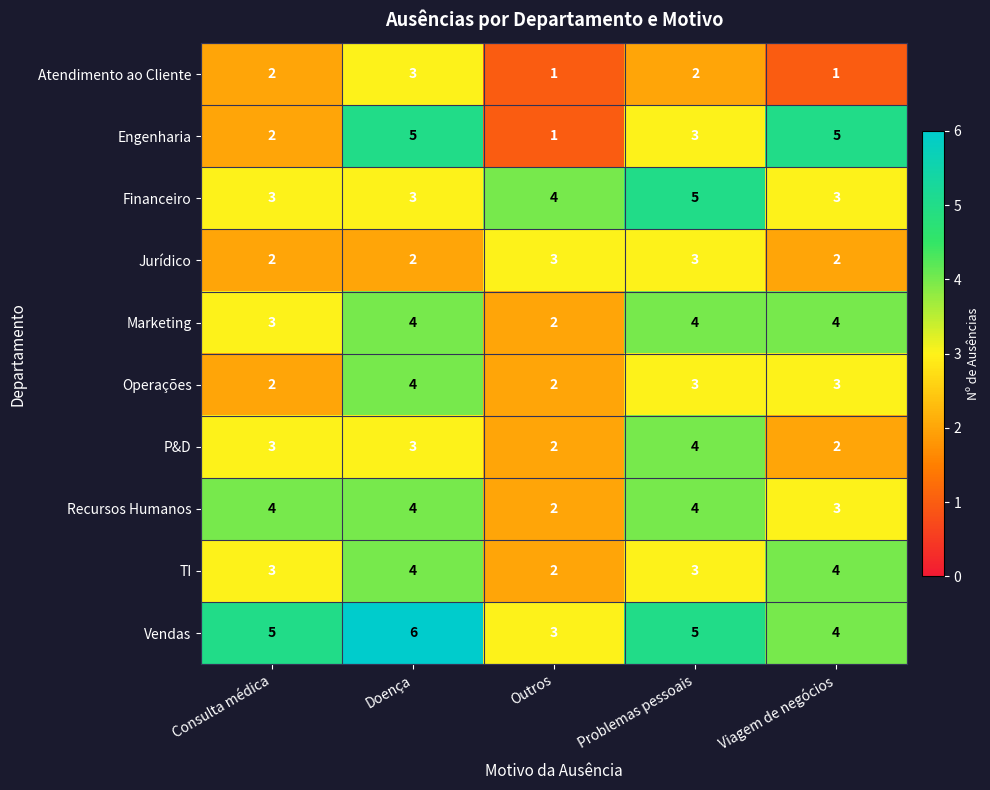

True or false: Vendas has a value of 4 at Viagem de negócios.

True